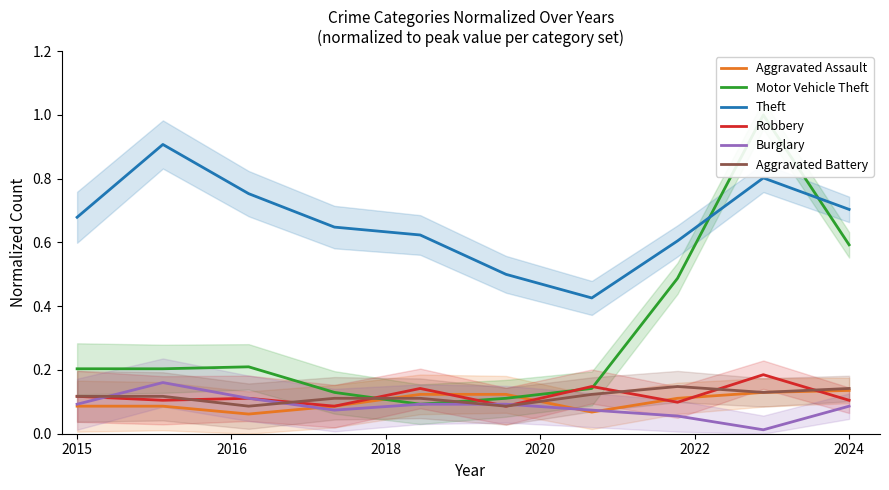

True or false: Aggravated Battery and Theft intersect in this chart.

False